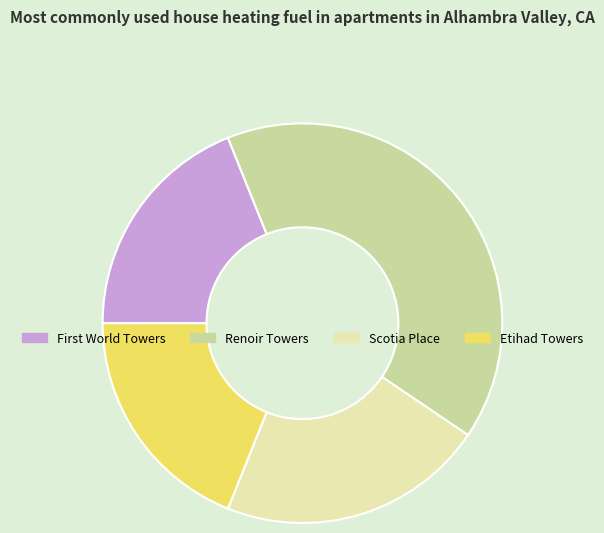

Count the number of slices in the pie.

4